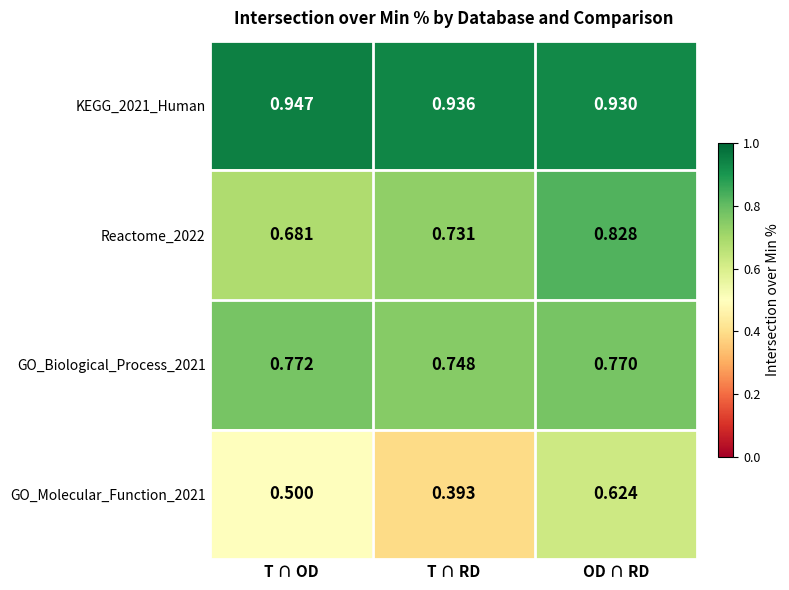

Where is GO_Molecular_Function_2021 nearest to the value 0?

T ∩ RD